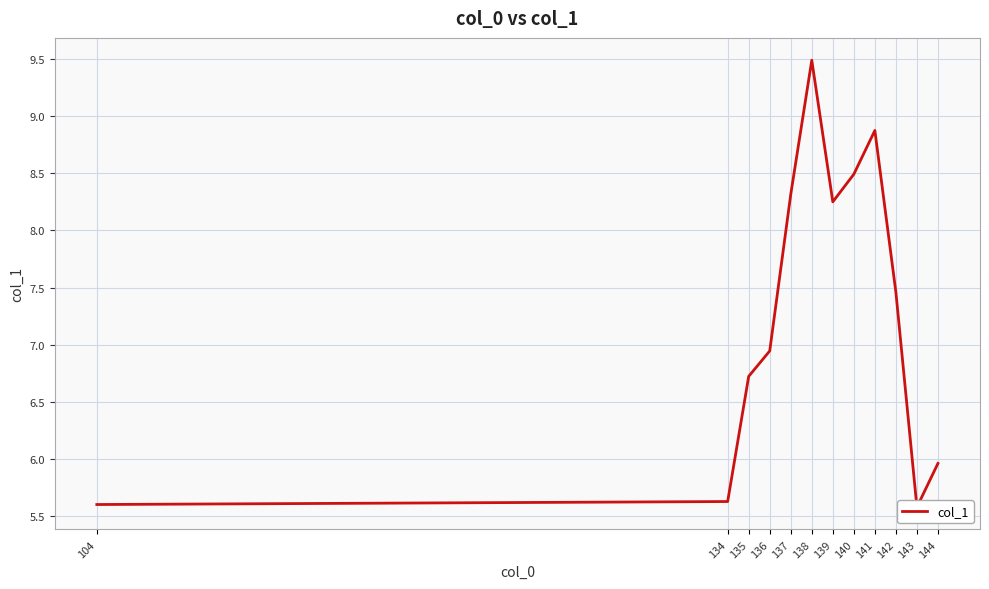

Where does the data first go above 7?

137